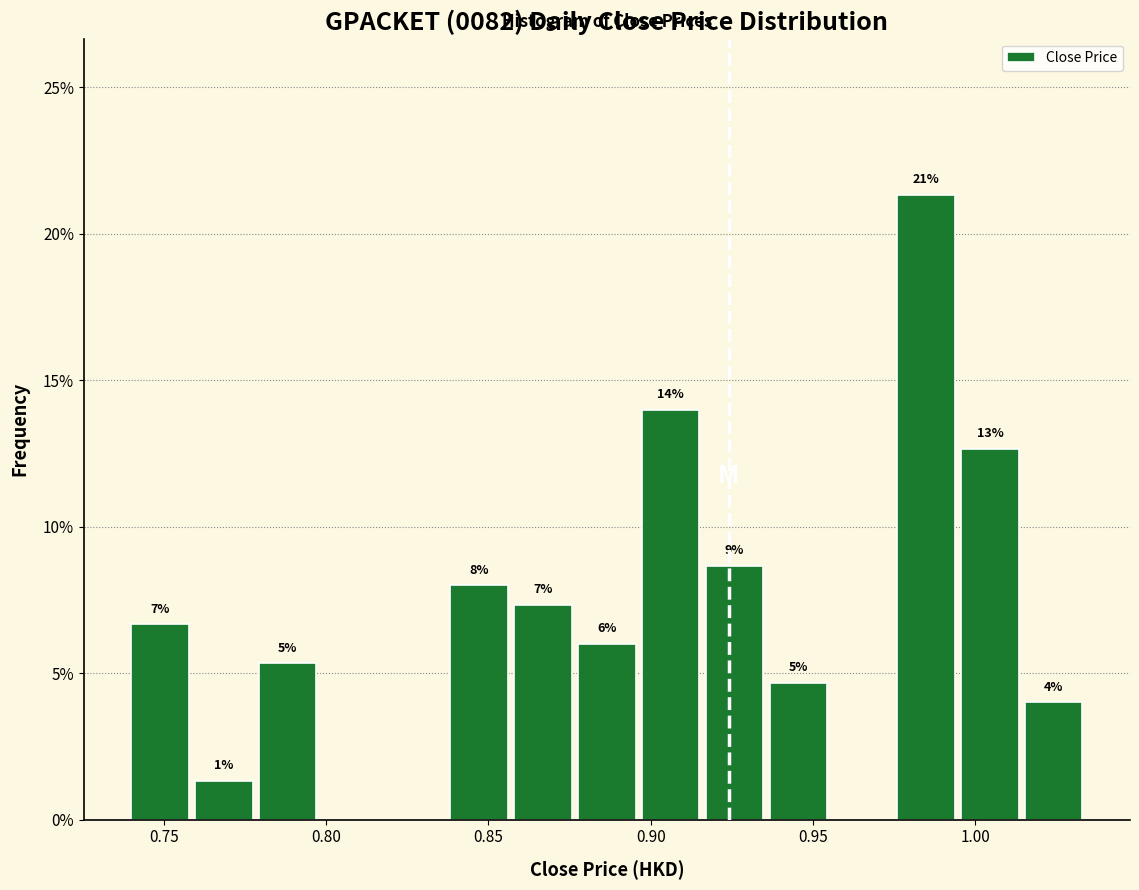

Read against the x-axis, roughly where is the centre of the tallest bar?

0.985